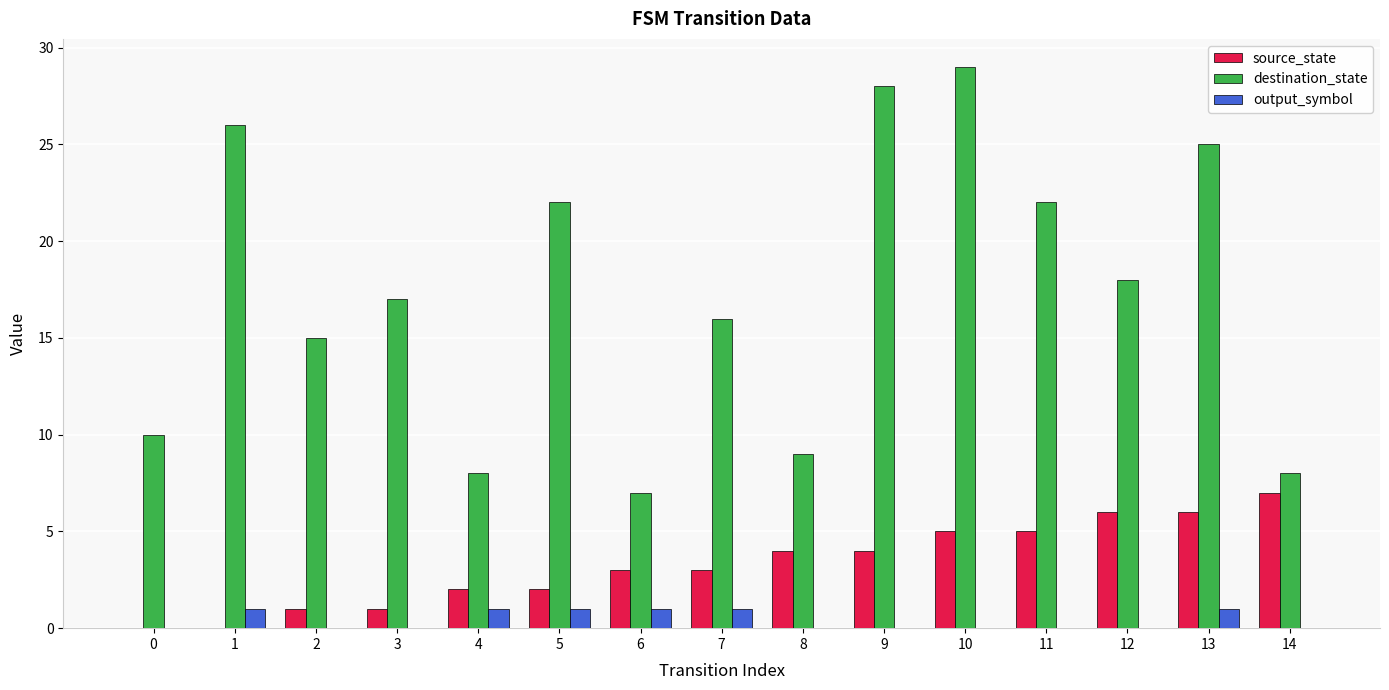

What are all the series names shown in the legend?

source_state, destination_state, output_symbol